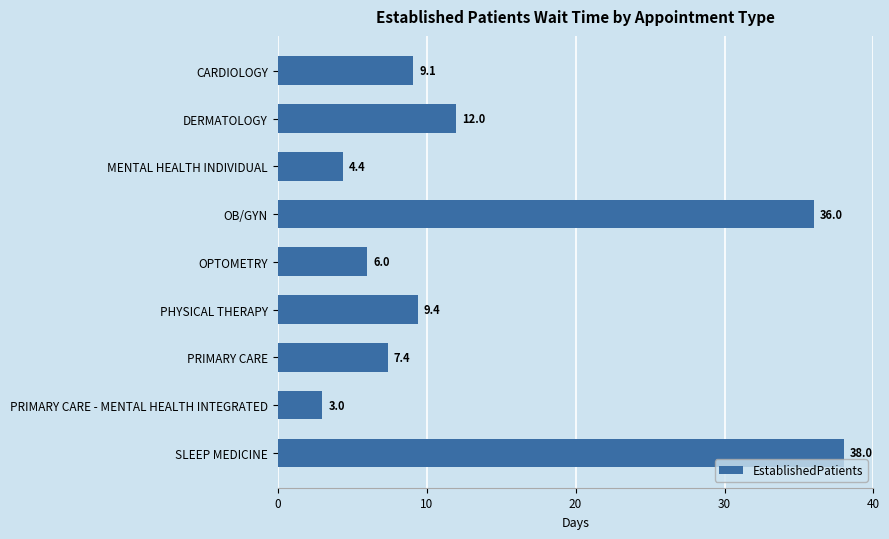

Which category has the lowest value across all series?

PRIMARY CARE - MENTAL HEALTH INTEGRATED